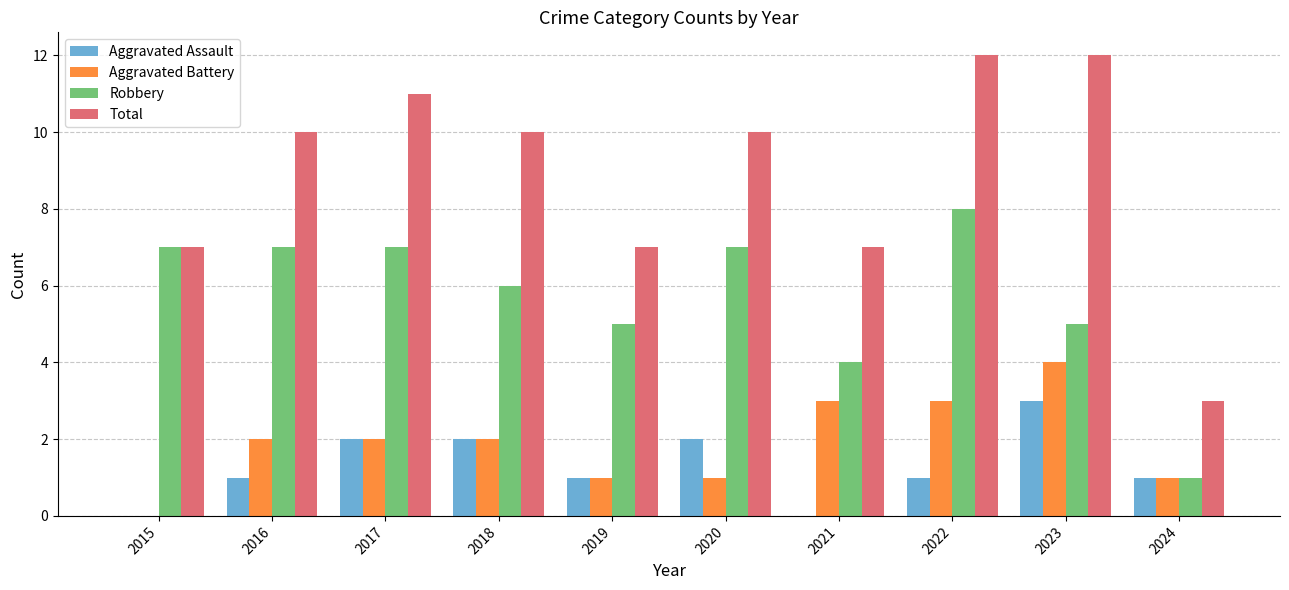

Read the Robbery value at 2016.

7